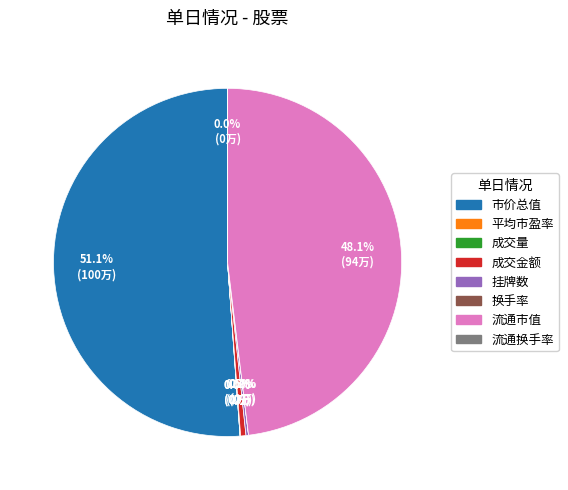

Which category has the biggest portion of the pie?

市价总值